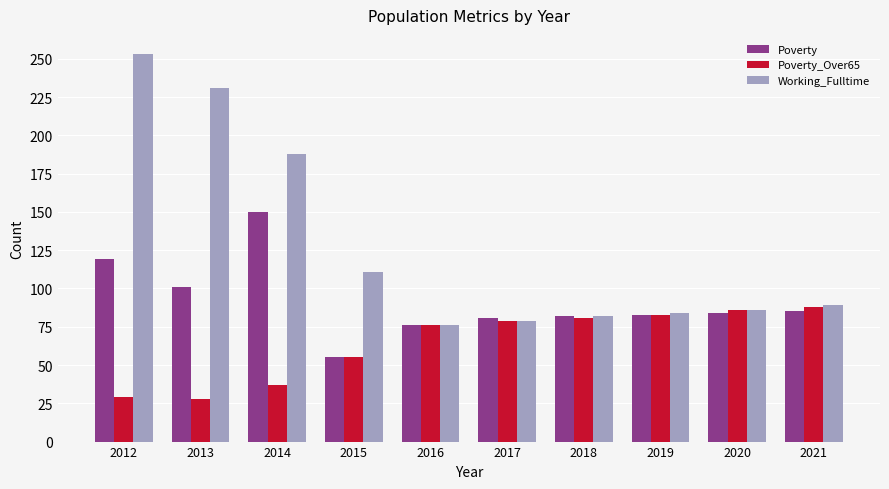

List the series in order of their overall mean, highest first.

Working_Fulltime, Poverty, Poverty_Over65